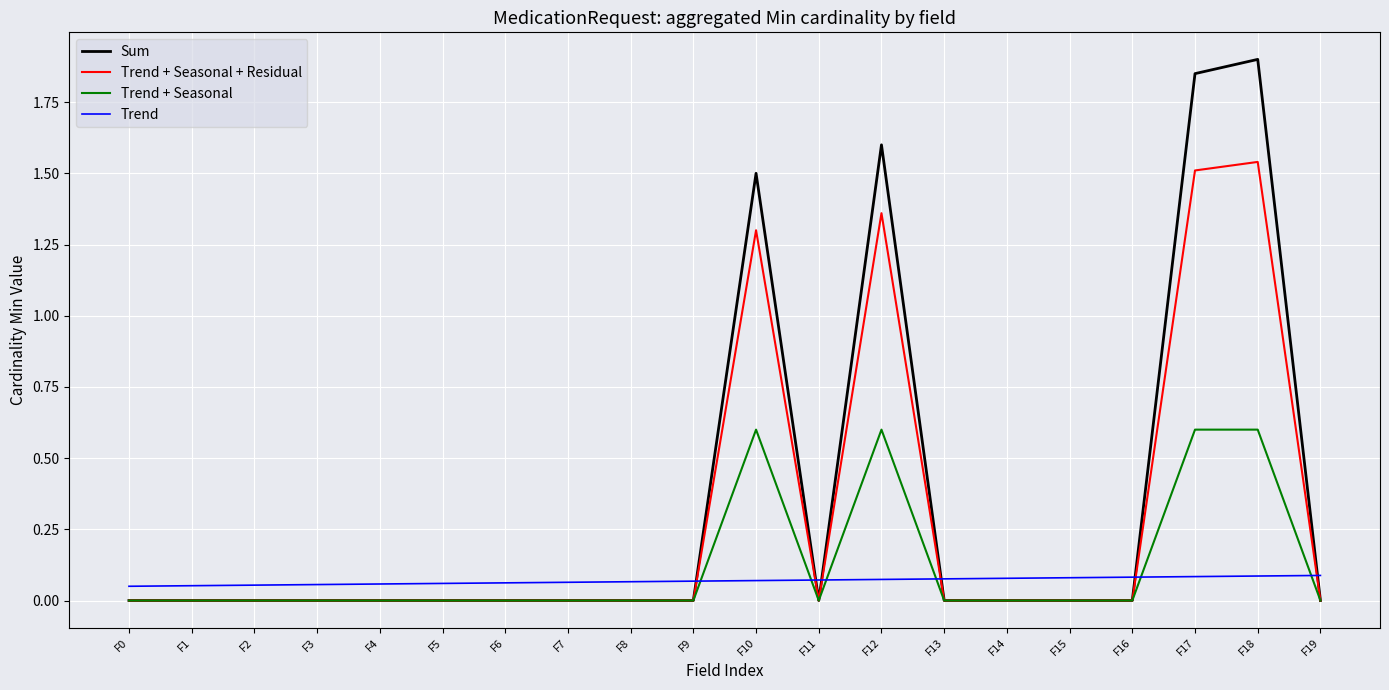

Which series has the widest spread of values?

Sum